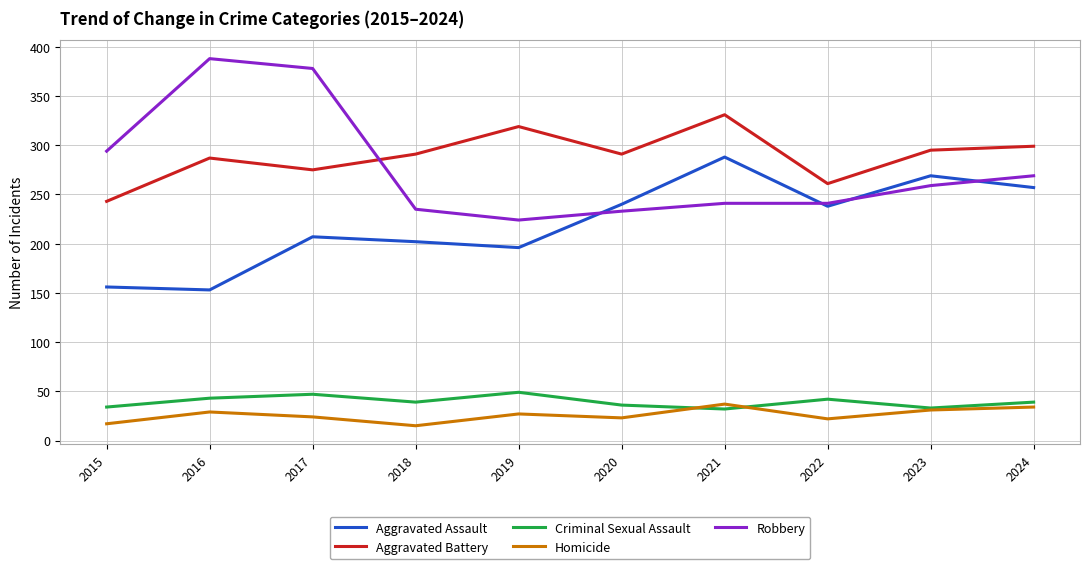

At how many categories does at least one series exceed 69?

10